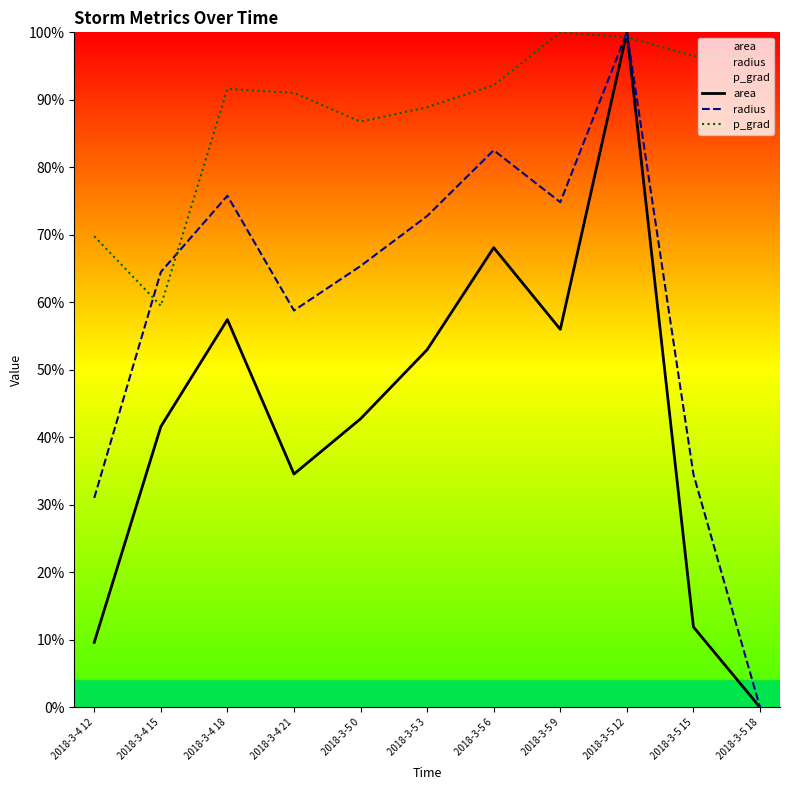

At which label does p_grad first exceed 91?

2018-3-4 18